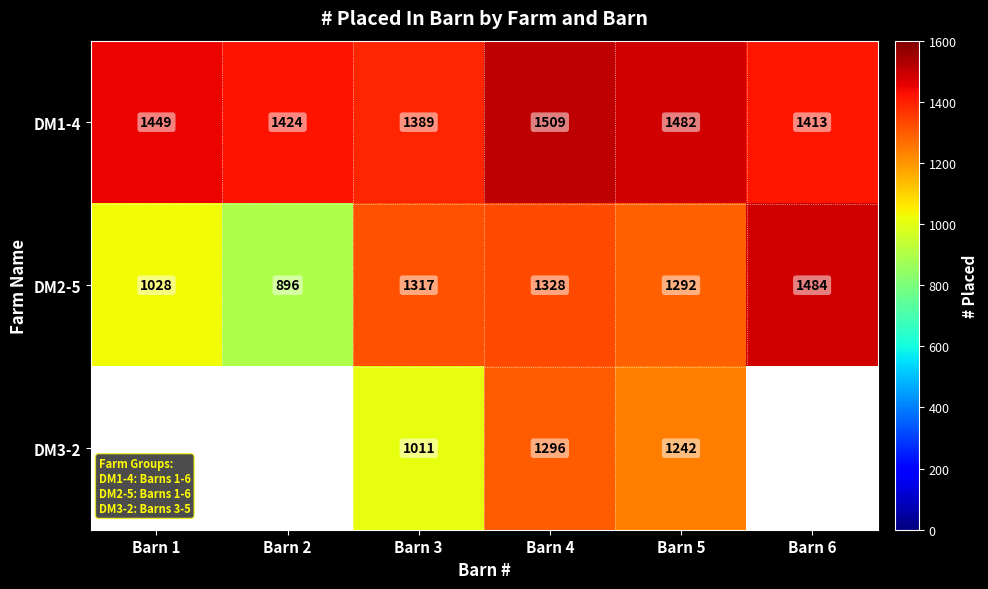

The value of DM3-2 at Barn 5 is 1242. True or false?

True